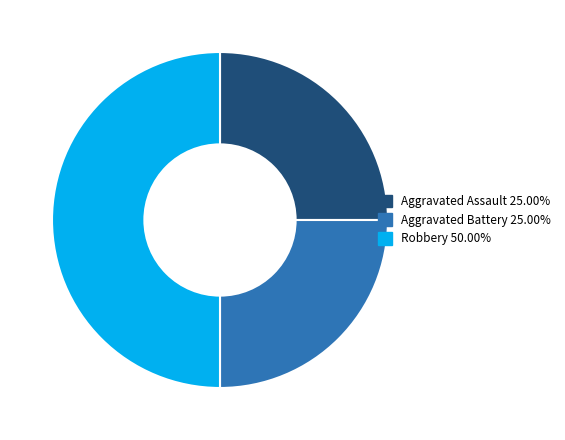

Which has a higher value, Aggravated Assault or Robbery?

Robbery